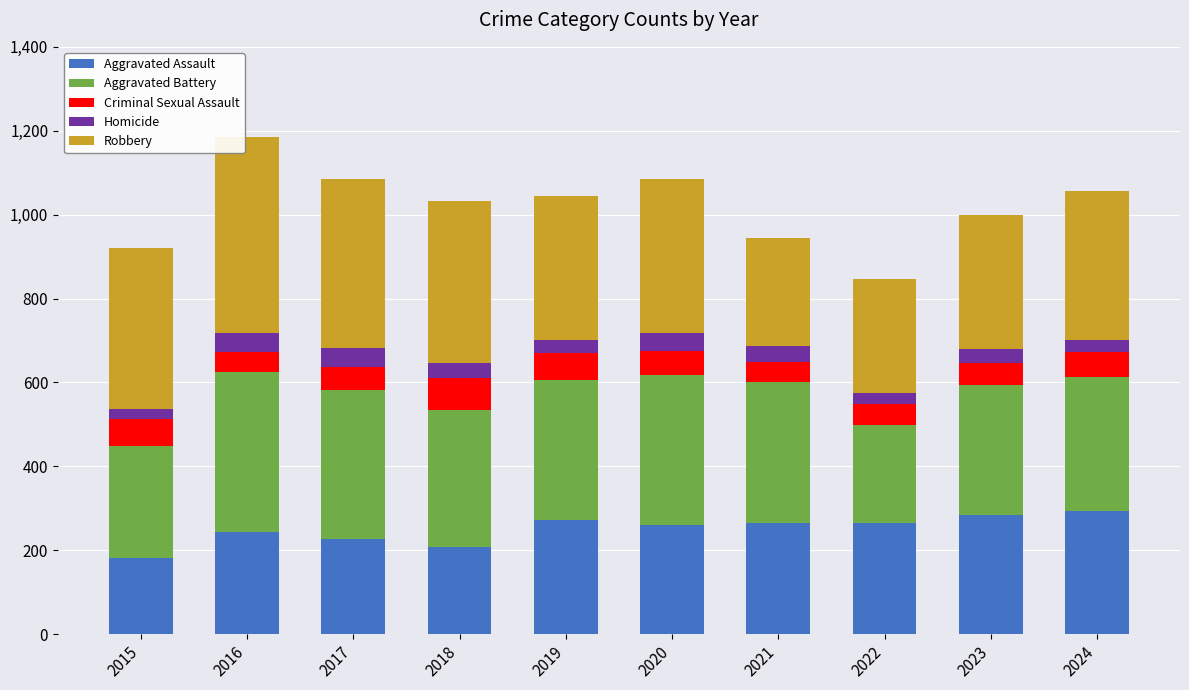

What is the sum of all Aggravated Assault values?

2501